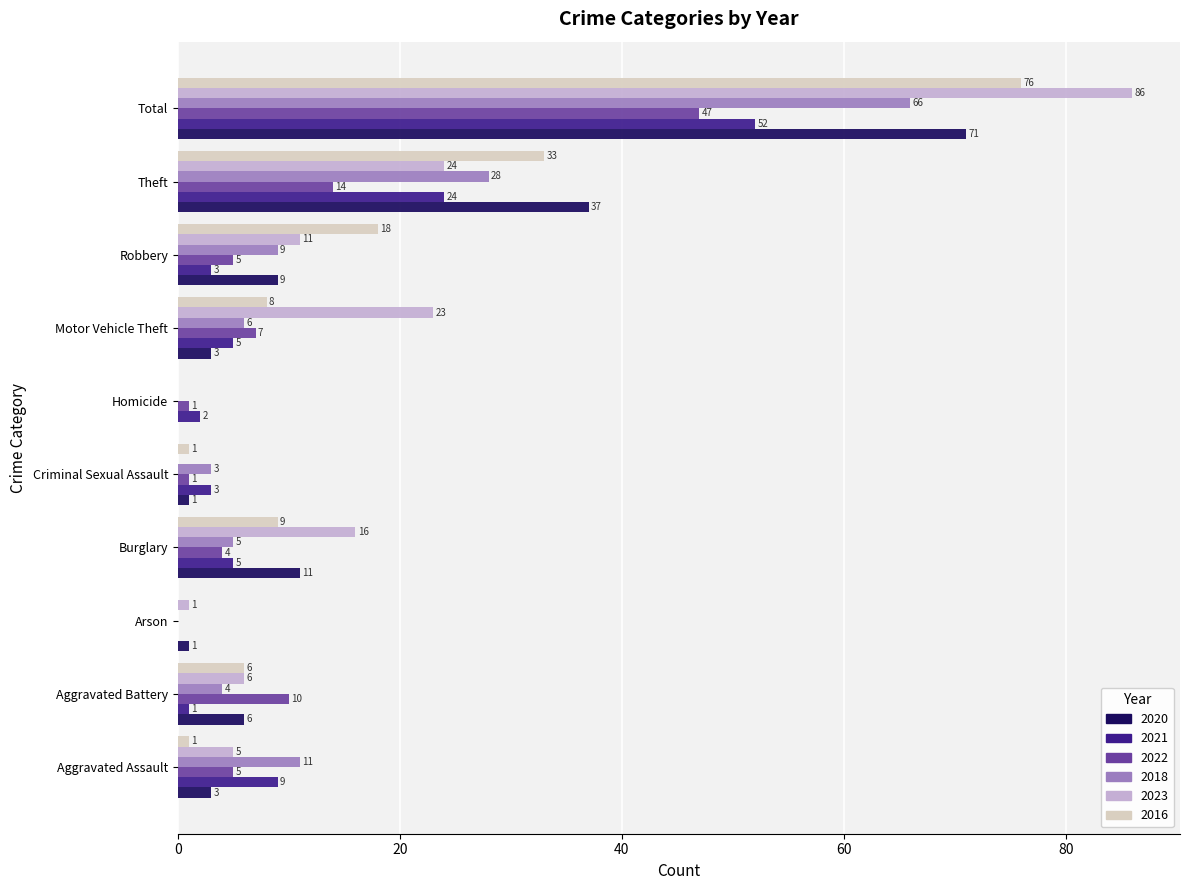

At which category is the sum across all series the highest?

Total